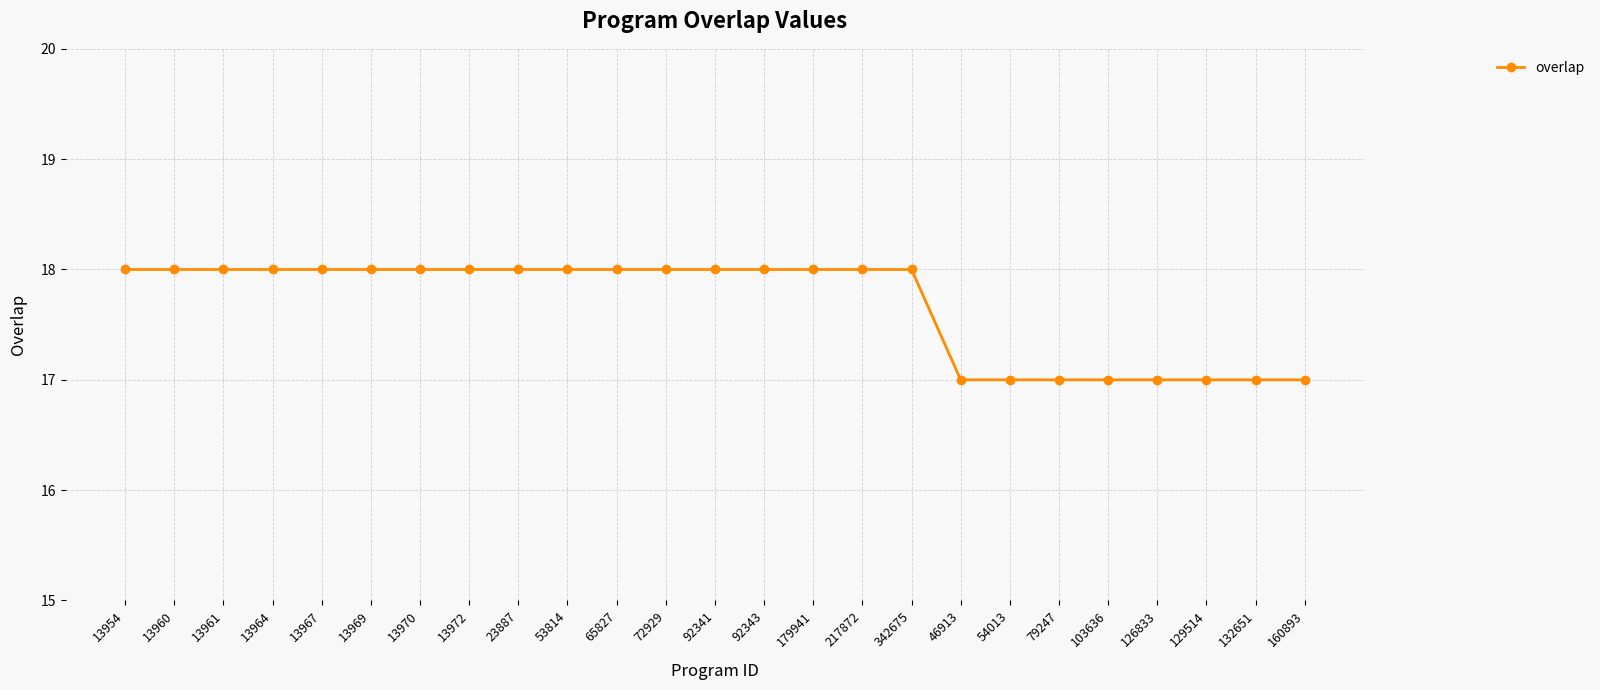

What is the difference between the values at 179941 and 46913?

1